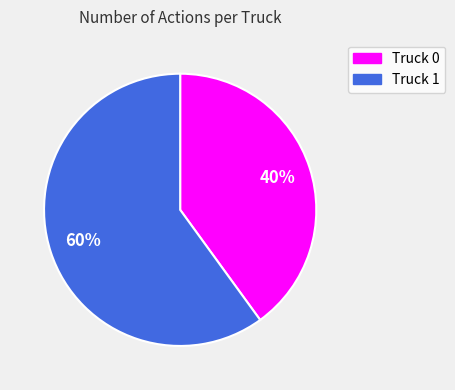

The Truck 1 slice represents 50% of the pie. True or false?

False